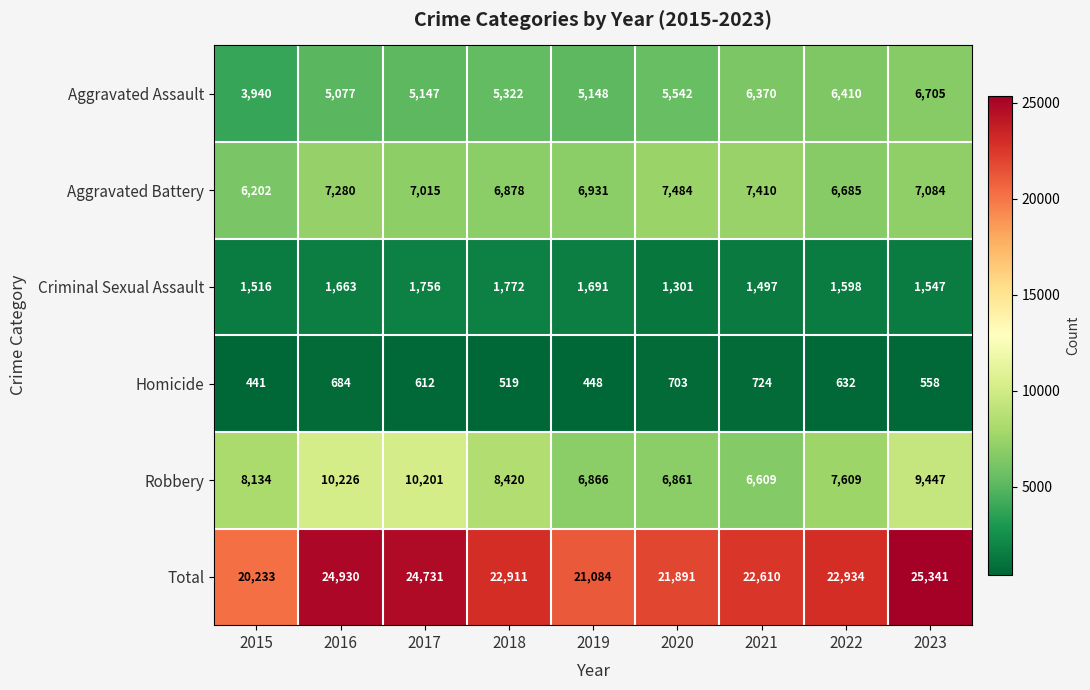

Is it true that Robbery equals 10992 at 2020?

False